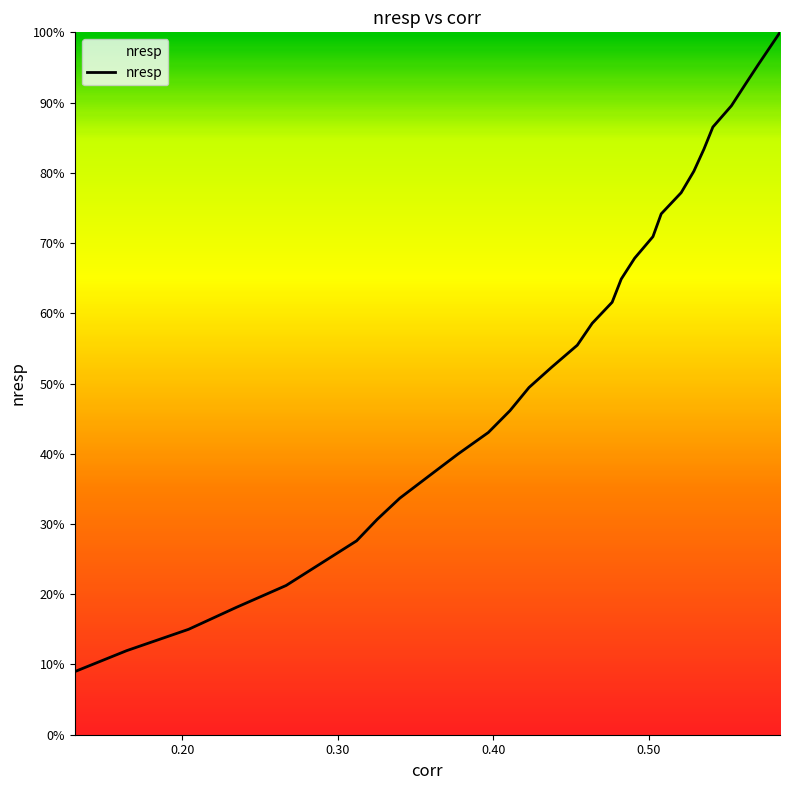

What is the minimum value shown in the chart?

9.0